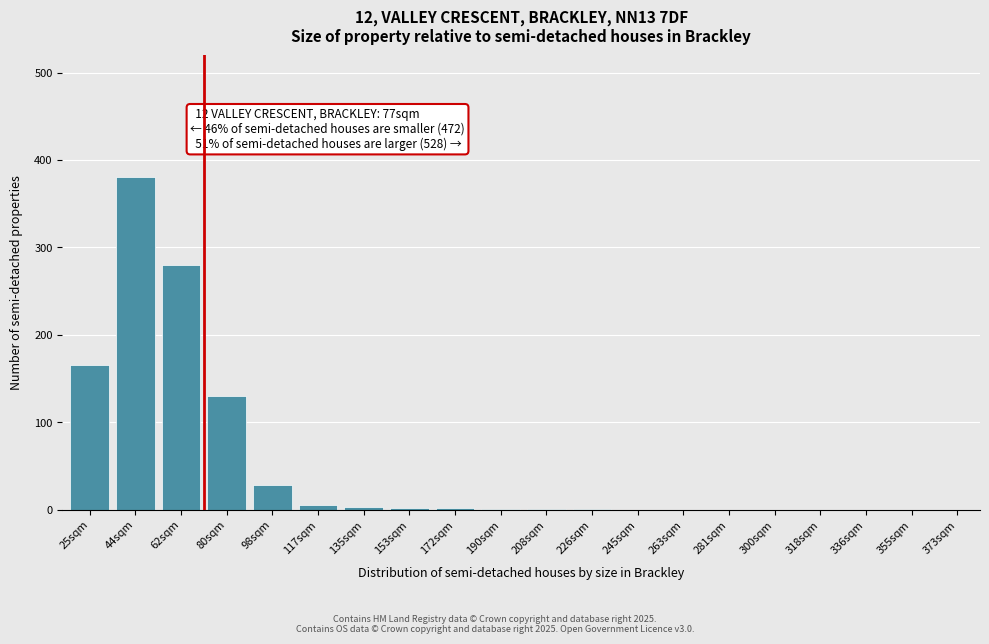

What is the maximum value shown in the chart?

380